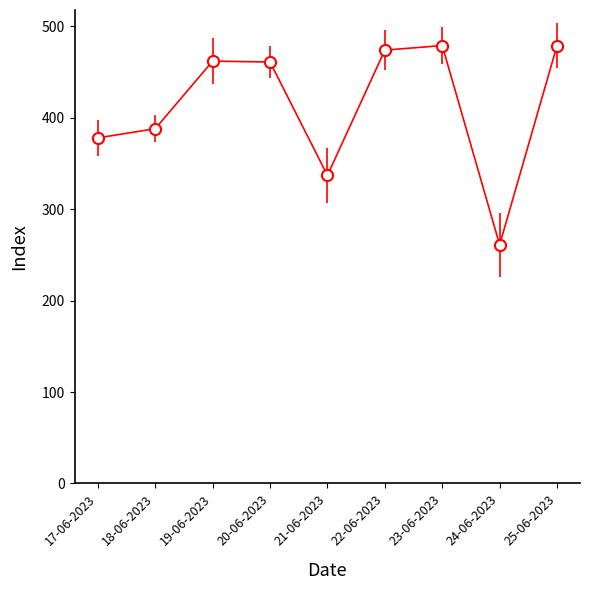

What is the smallest value displayed?

261